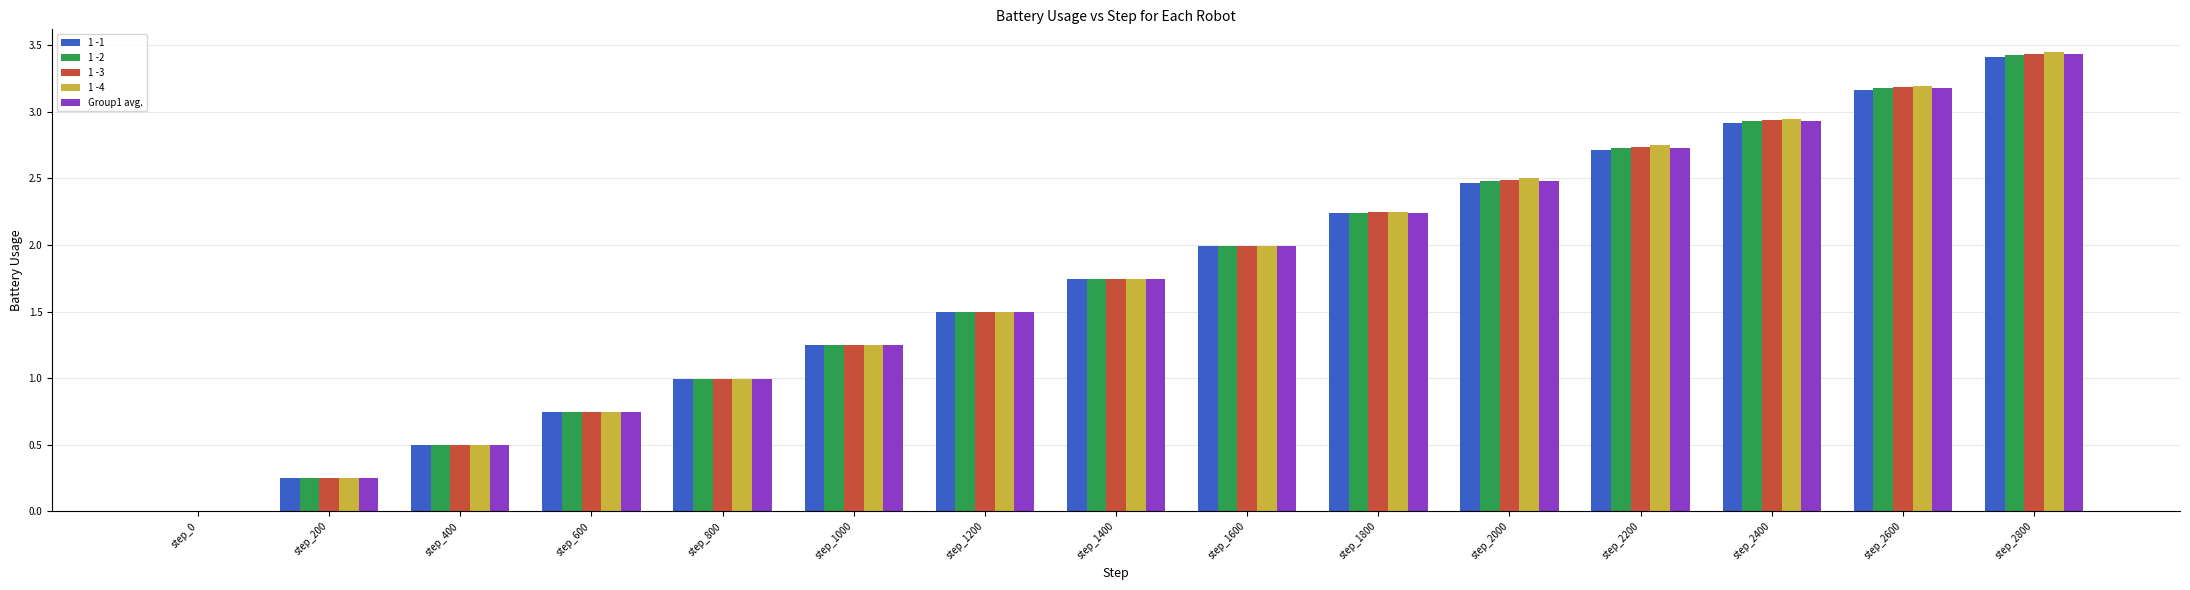

What are all the series names shown in the legend?

1 -1, 1 -2, 1 -3, 1 -4, Group1 avg.